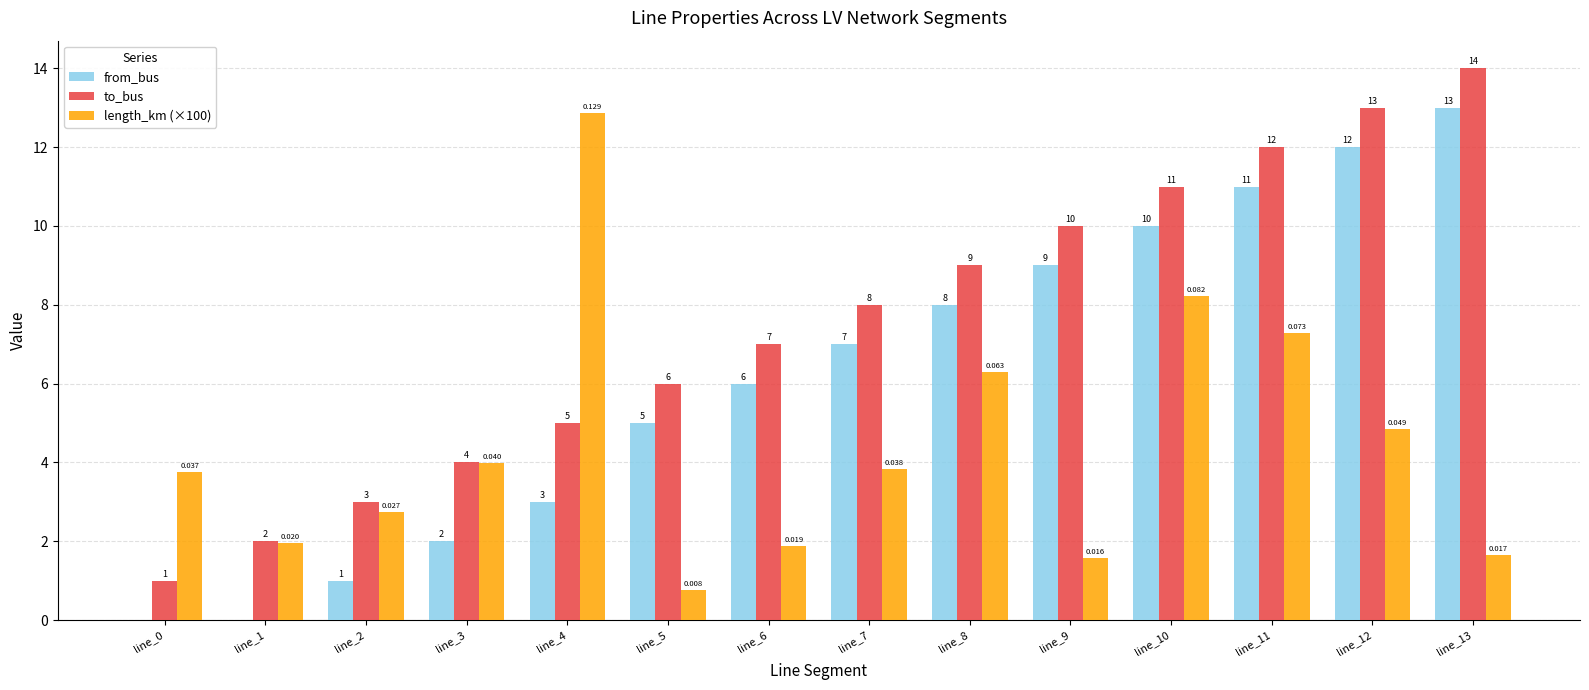

Are the bars horizontal?

No